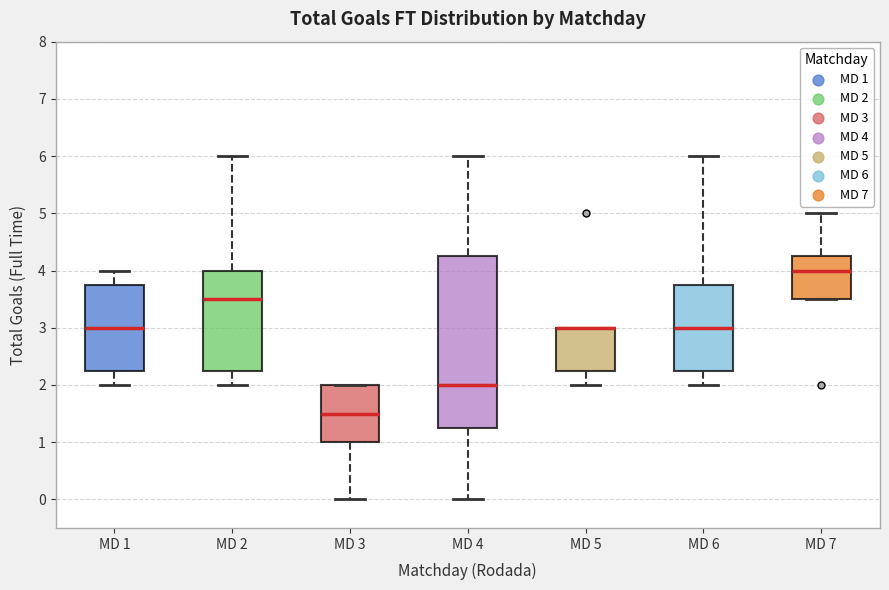

Where does the upper whisker of the box for MD 1 end on the y-axis? The values are not printed on the chart, so give them approximately, as read against the axis.

4.0